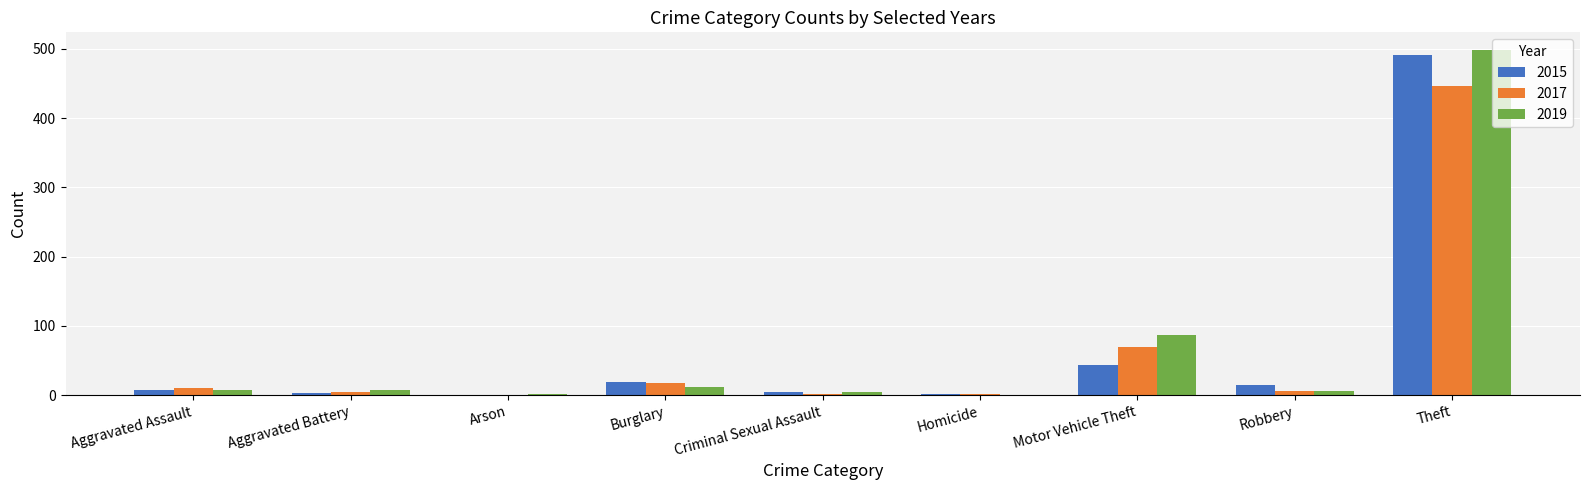

What are all the series names shown in the legend?

2015, 2017, 2019